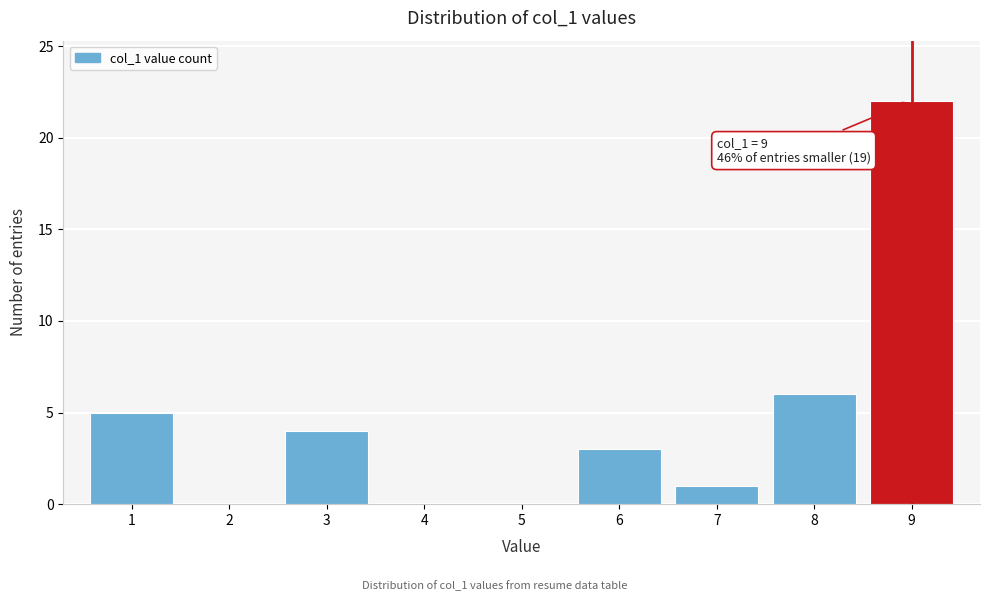

Reading left to right, extract all data points from this chart.

1=5	2=0	3=4	4=0	5=0	6=3	7=1	8=6	9=22